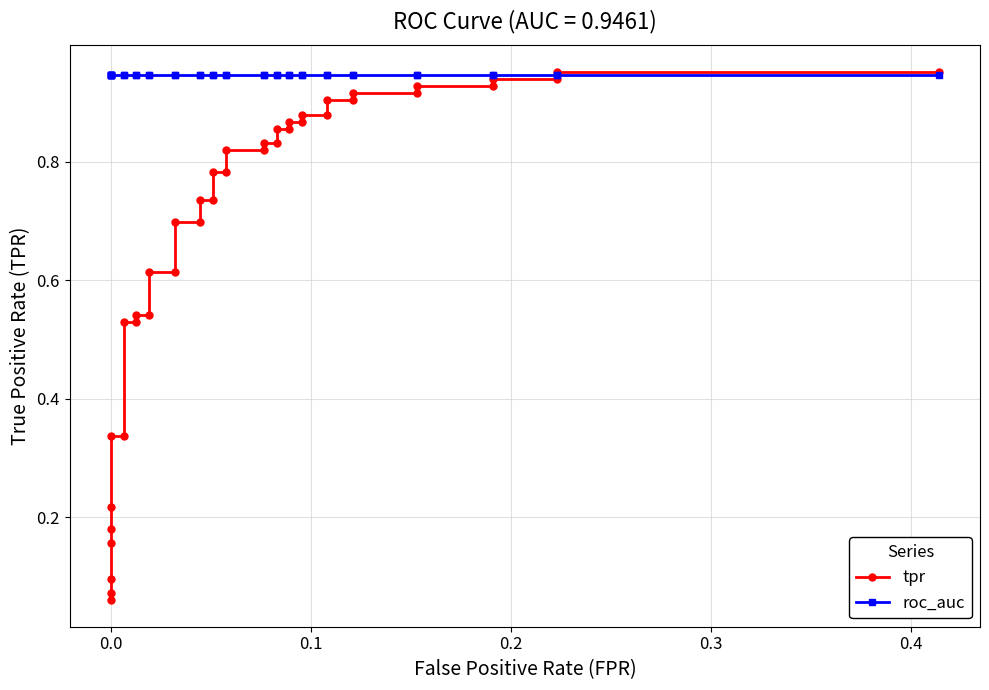

Reading left to right, transcribe all the data shown in this chart.

tpr: 0.1	0.1	0.1	0.2	0.2	0.2	0.3	0.3	0.5	0.5	0.5	0.5	0.6	0.6	0.7	0.7	0.7	0.7	0.8	0.8	0.8	0.8	0.8	0.8	0.9	0.9	0.9	0.9	0.9	0.9	0.9	0.9	0.9	0.9	0.9	0.9	0.9	0.9	1.0	1.0
roc_auc: 0.9	0.9	0.9	0.9	0.9	0.9	0.9	0.9	0.9	0.9	0.9	0.9	0.9	0.9	0.9	0.9	0.9	0.9	0.9	0.9	0.9	0.9	0.9	0.9	0.9	0.9	0.9	0.9	0.9	0.9	0.9	0.9	0.9	0.9	0.9	0.9	0.9	0.9	0.9	0.9